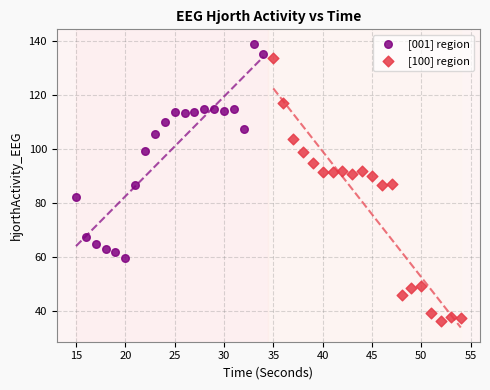

Which series has the widest spread of Y values?

[100] region